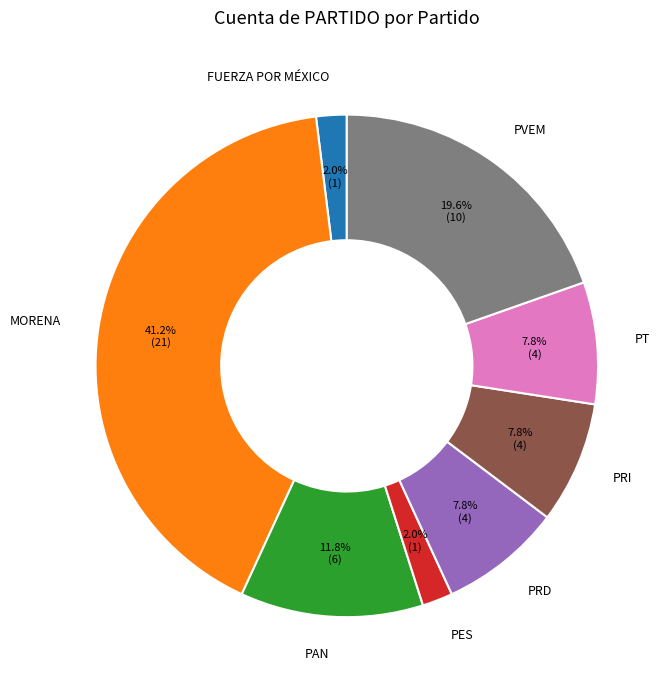

Which slice is the largest?

MORENA